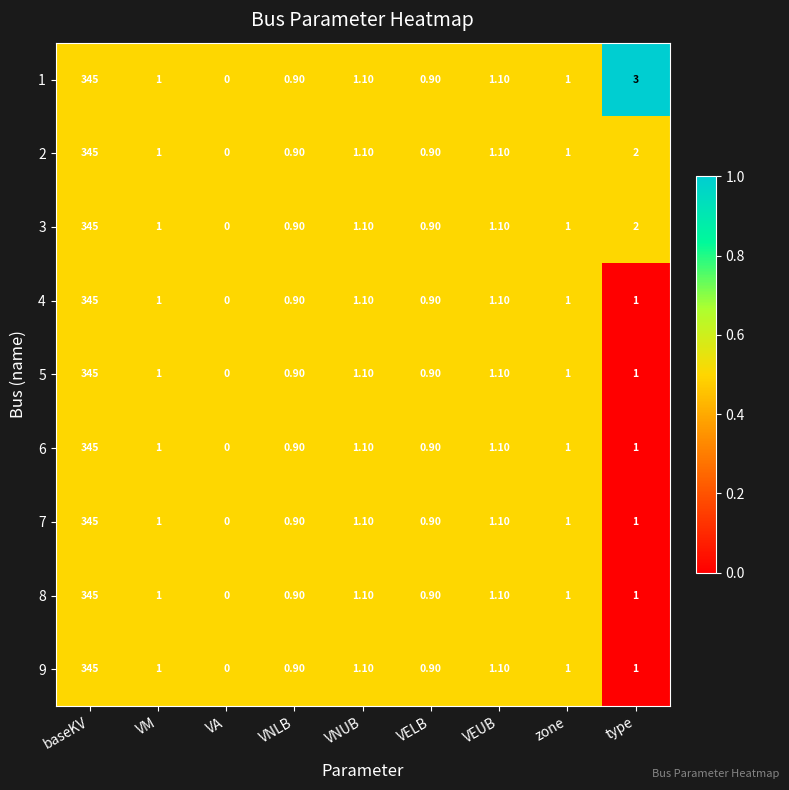

What is the total value across all series at baseKV?

3105.0